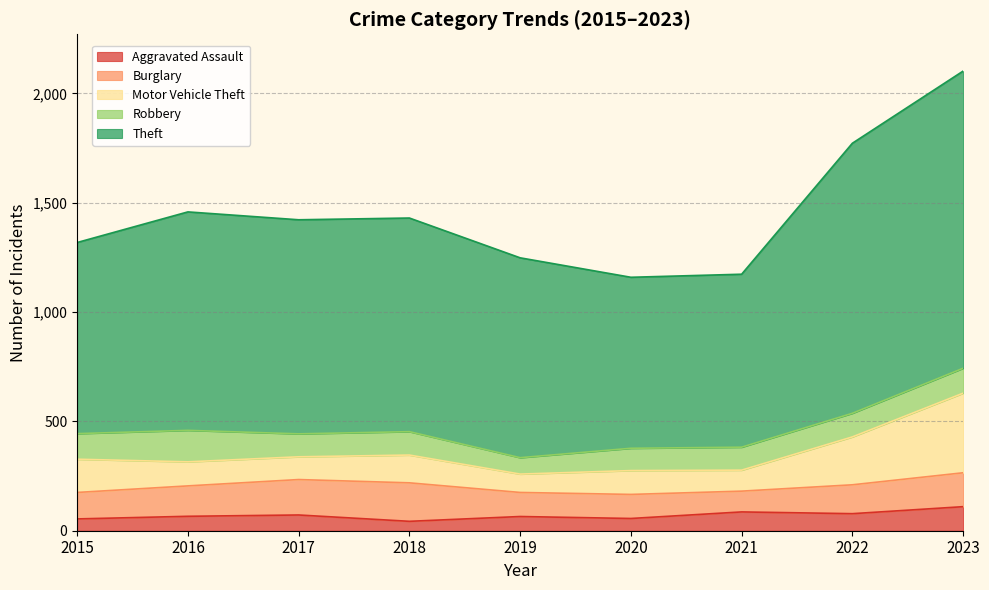

What is the difference between the Theft values at 2017 and 2022?

256